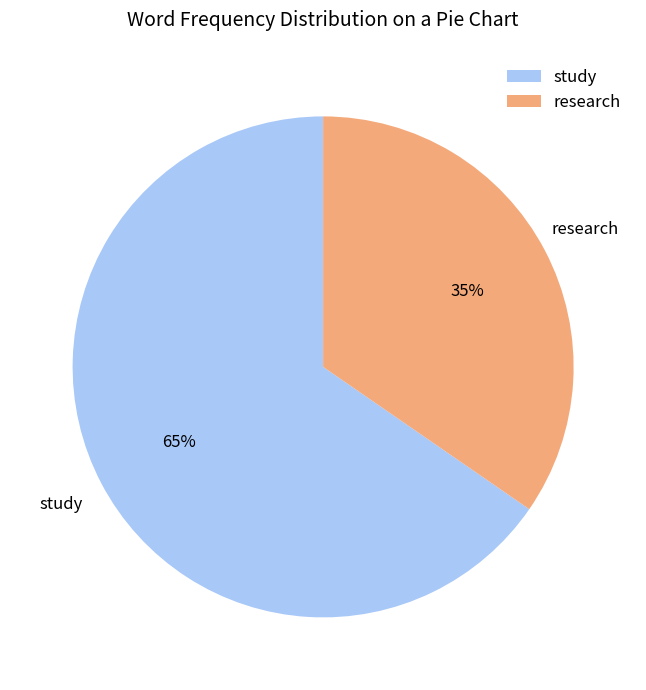

How many slices are in this pie chart?

2